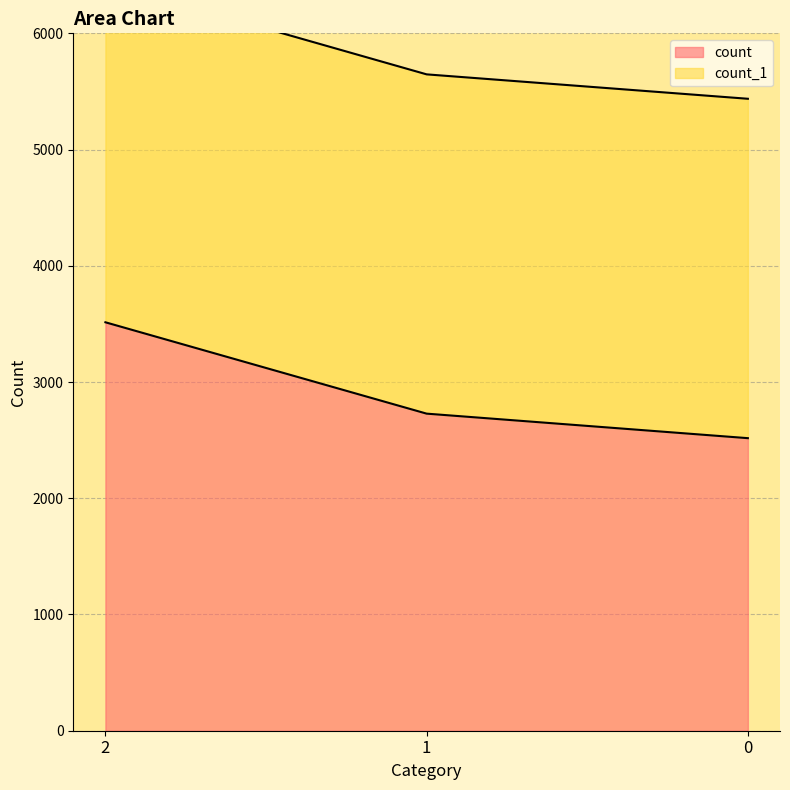

What is the maximum value shown in the chart?

3514